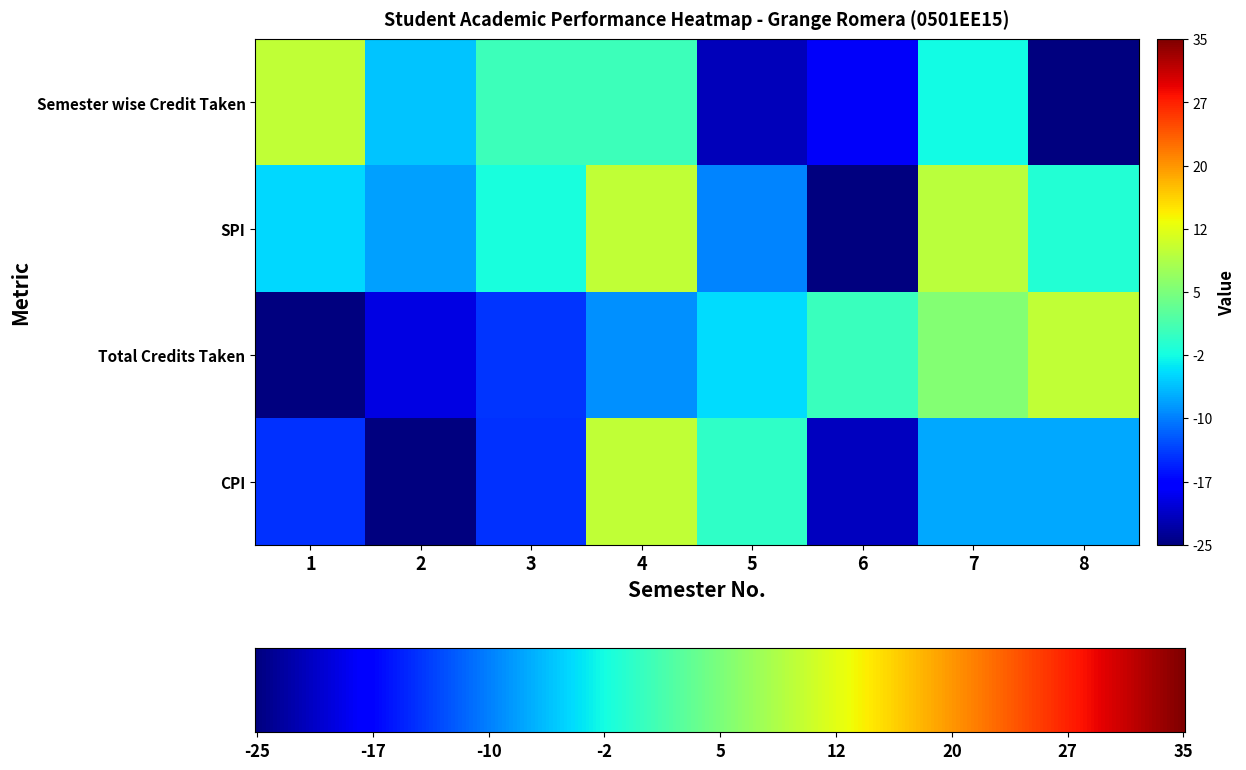

At which label is CPI closest to -7?

7